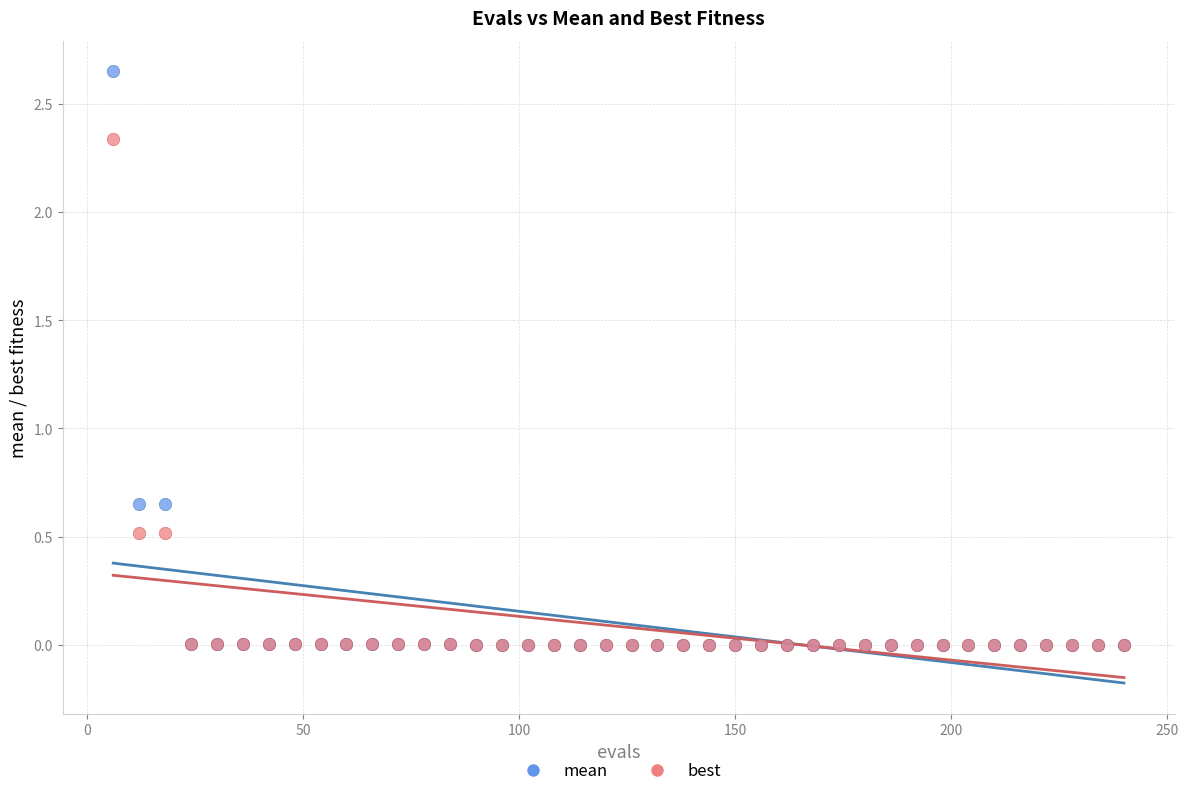

What are all the series names shown in the legend?

mean, best